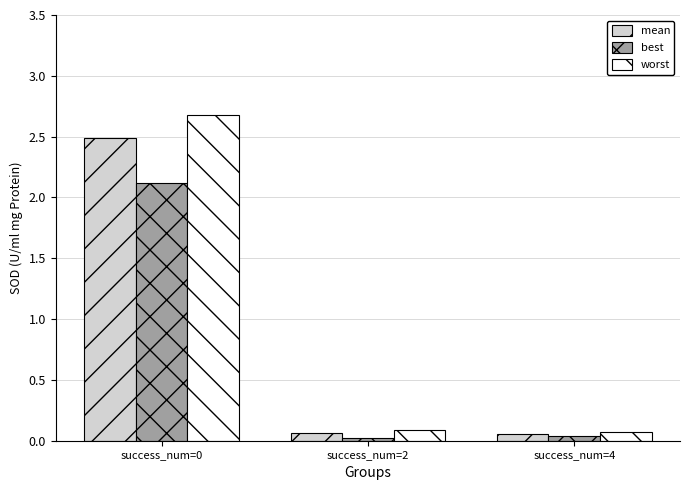

How many bars are there in total?

9